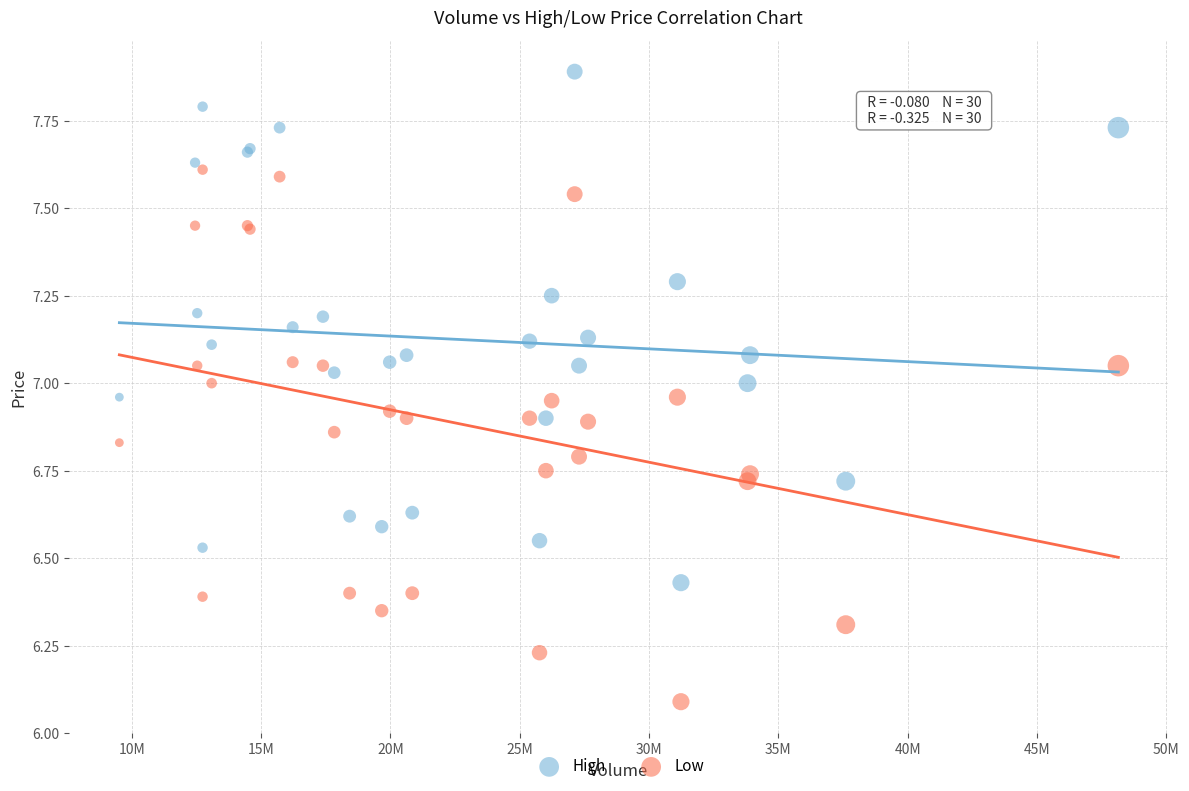

Which series has the widest spread of Y values?

Low